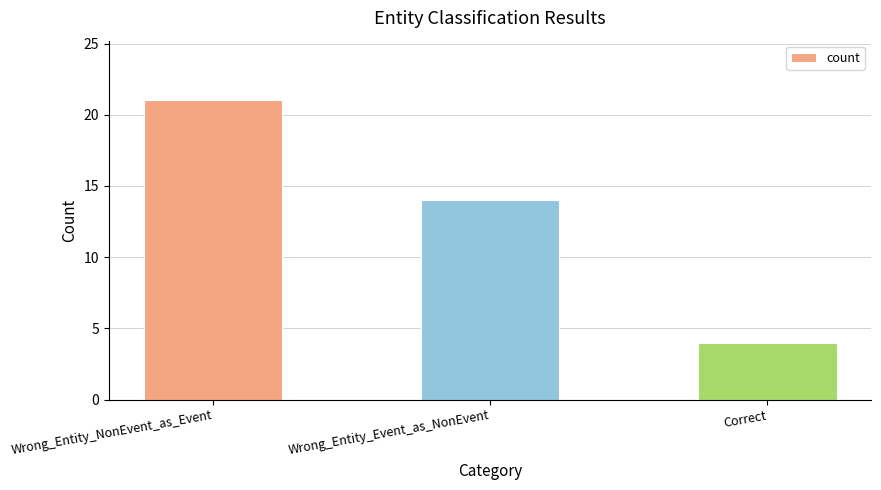

Which category has the lowest value across all series?

Correct